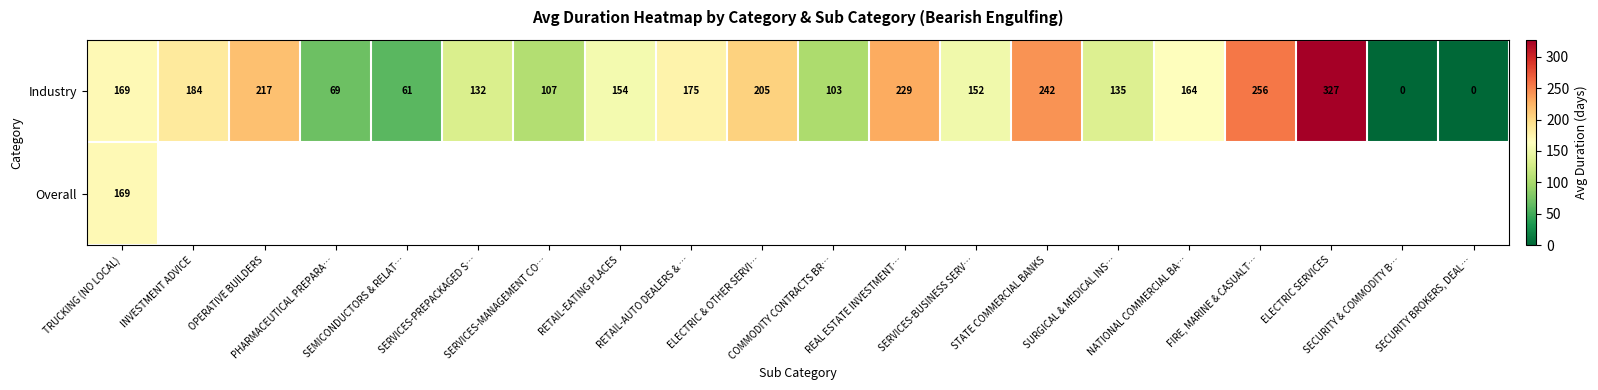

What is the difference between the maximum and minimum values in the Industry series?

327